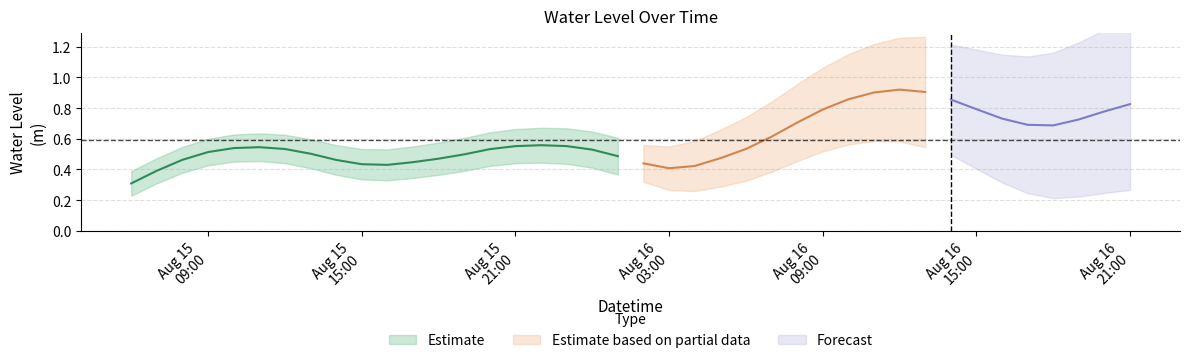

What is the label of the 32nd point from the right?

2024-08-15 14:00:00